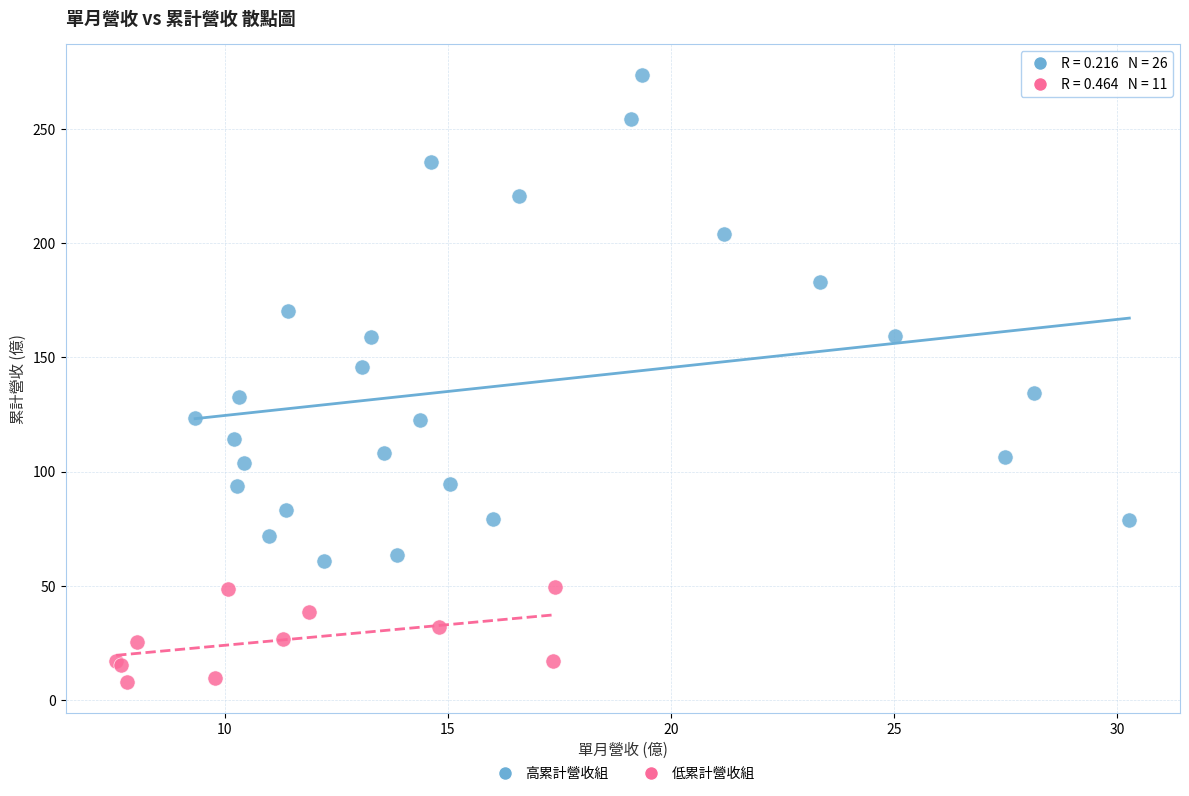

Which series has the widest spread of Y values?

高累計營收組